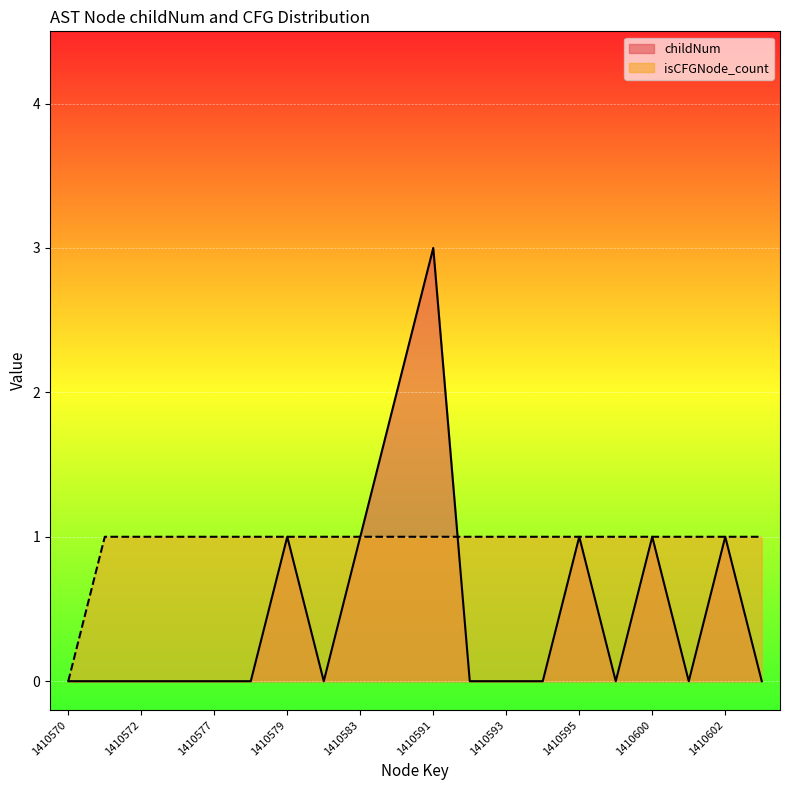

What are all the series names shown in the legend?

childNum, isCFGNode_count